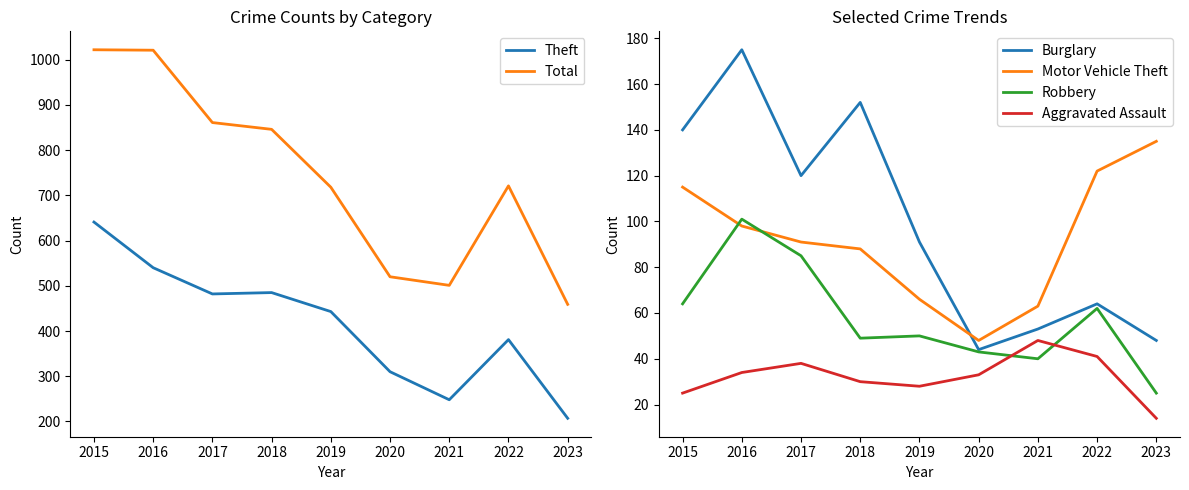

Reading left to right, transcribe all the data shown in this chart.

Theft: 641	540	482	485	443	310	248	381	207
Total: 1022	1021	861	846	718	520	501	721	459
Burglary: 140	175	120	152	91	44	53	64	48
Motor Vehicle Theft: 115	98	91	88	66	48	63	122	135
Robbery: 64	101	85	49	50	43	40	62	25
Aggravated Assault: 25	34	38	30	28	33	48	41	14